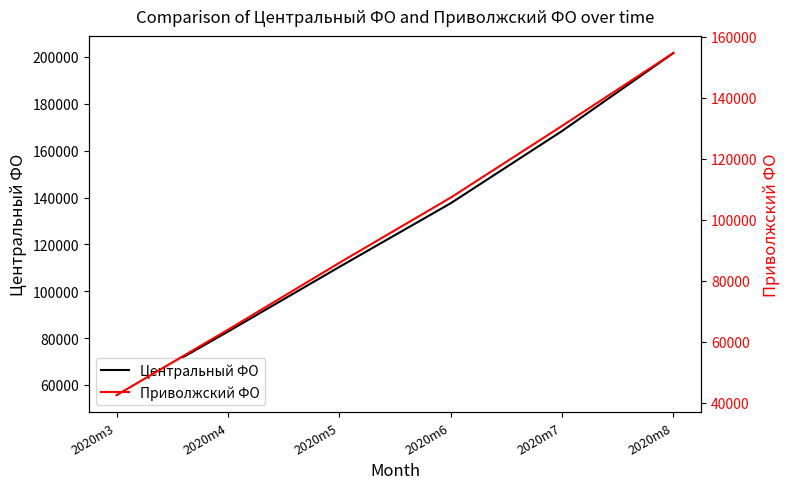

Is it true that Центральный ФО equals 132997 at 2020m8?

False